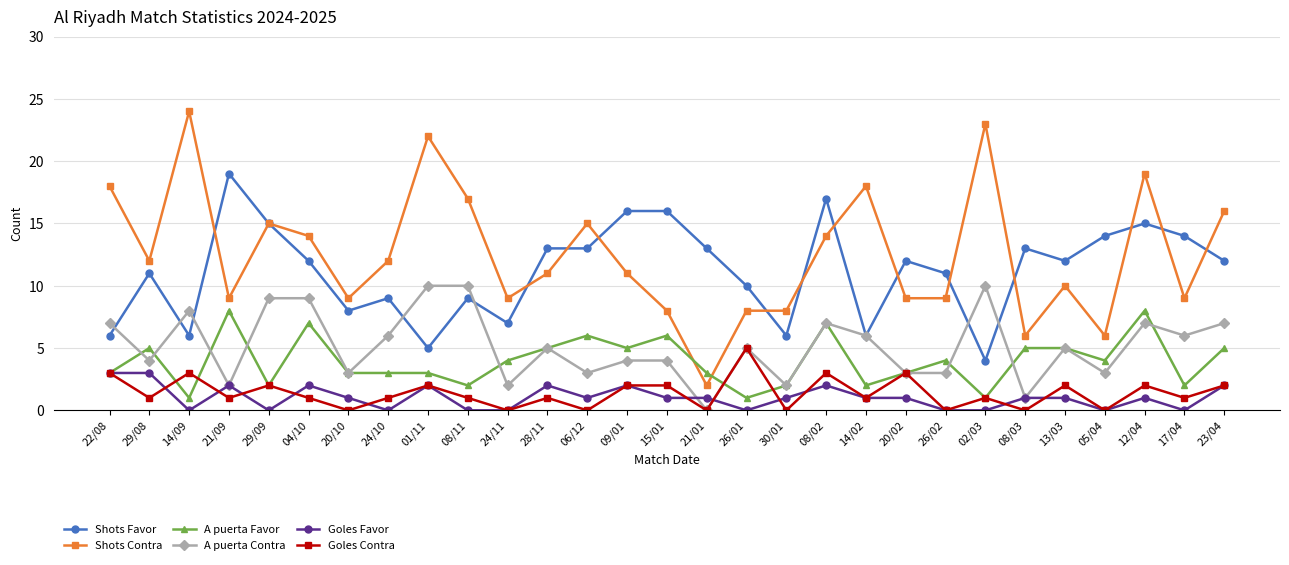

Reading left to right, list all the values displayed in this chart.

Shots Favor: 22/08=6	29/08=11	14/09=6	21/09=19	29/09=15	04/10=12	20/10=8	24/10=9	01/11=5	08/11=9	24/11=7	28/11=13	06/12=13	09/01=16	15/01=16	21/01=13	26/01=10	30/01=6	08/02=17	14/02=6	20/02=12	26/02=11	02/03=4	08/03=13	13/03=12	05/04=14	12/04=15	17/04=14	23/04=12
Shots Contra: 22/08=18	29/08=12	14/09=24	21/09=9	29/09=15	04/10=14	20/10=9	24/10=12	01/11=22	08/11=17	24/11=9	28/11=11	06/12=15	09/01=11	15/01=8	21/01=2	26/01=8	30/01=8	08/02=14	14/02=18	20/02=9	26/02=9	02/03=23	08/03=6	13/03=10	05/04=6	12/04=19	17/04=9	23/04=16
A puerta Favor: 22/08=3	29/08=5	14/09=1	21/09=8	29/09=2	04/10=7	20/10=3	24/10=3	01/11=3	08/11=2	24/11=4	28/11=5	06/12=6	09/01=5	15/01=6	21/01=3	26/01=1	30/01=2	08/02=7	14/02=2	20/02=3	26/02=4	02/03=1	08/03=5	13/03=5	05/04=4	12/04=8	17/04=2	23/04=5
A puerta Contra: 22/08=7	29/08=4	14/09=8	21/09=2	29/09=9	04/10=9	20/10=3	24/10=6	01/11=10	08/11=10	24/11=2	28/11=5	06/12=3	09/01=4	15/01=4	21/01=0	26/01=5	30/01=2	08/02=7	14/02=6	20/02=3	26/02=3	02/03=10	08/03=1	13/03=5	05/04=3	12/04=7	17/04=6	23/04=7
Goles Favor: 22/08=3	29/08=3	14/09=0	21/09=2	29/09=0	04/10=2	20/10=1	24/10=0	01/11=2	08/11=0	24/11=0	28/11=2	06/12=1	09/01=2	15/01=1	21/01=1	26/01=0	30/01=1	08/02=2	14/02=1	20/02=1	26/02=0	02/03=0	08/03=1	13/03=1	05/04=0	12/04=1	17/04=0	23/04=2
Goles Contra: 22/08=3	29/08=1	14/09=3	21/09=1	29/09=2	04/10=1	20/10=0	24/10=1	01/11=2	08/11=1	24/11=0	28/11=1	06/12=0	09/01=2	15/01=2	21/01=0	26/01=5	30/01=0	08/02=3	14/02=1	20/02=3	26/02=0	02/03=1	08/03=0	13/03=2	05/04=0	12/04=2	17/04=1	23/04=2